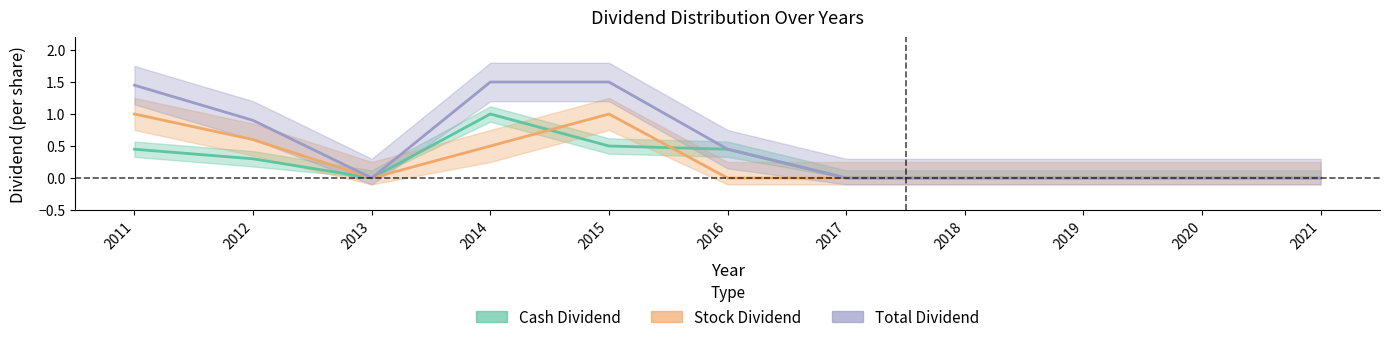

True or false: stock_dividend and total_dividend intersect in this chart.

False